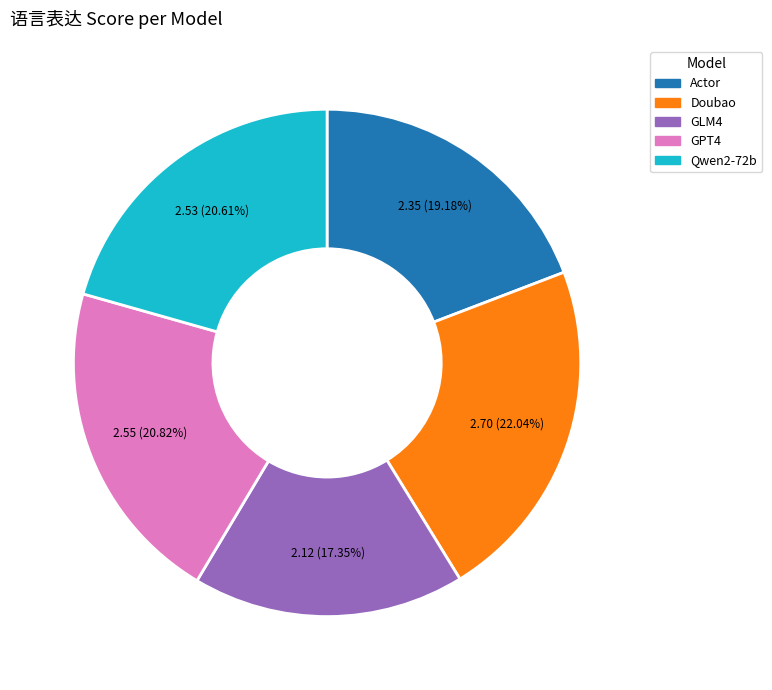

Does Doubao account for over 50% of the chart?

No